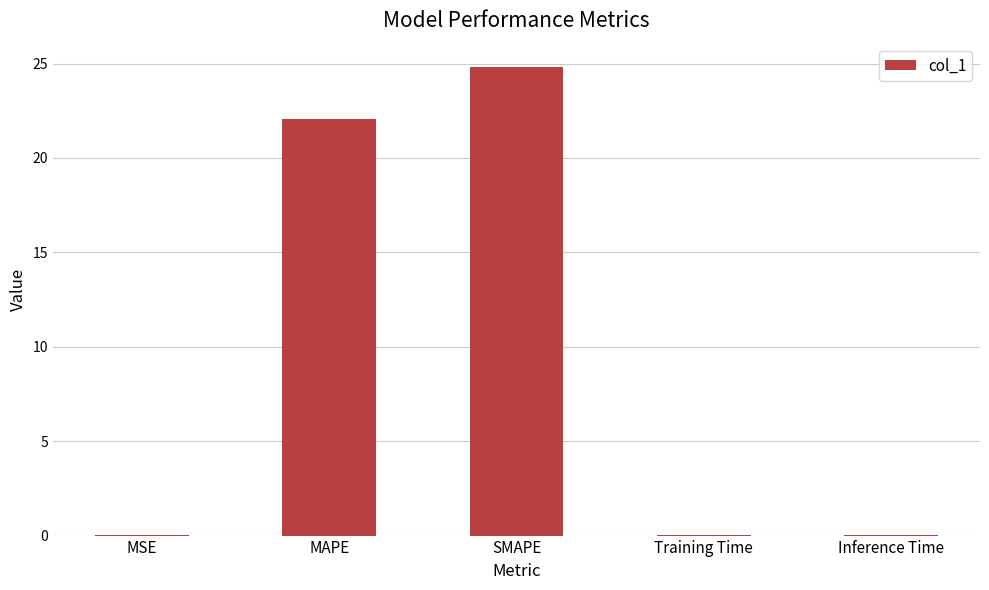

Does the chart contain stacked bars?

No